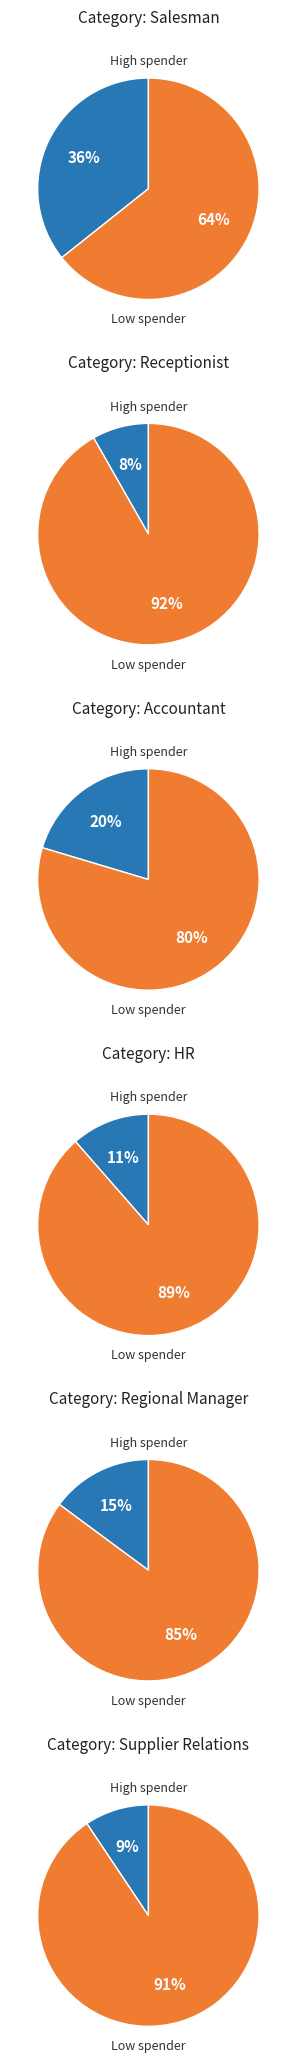

Is it true that Pam Beasley is 8% of the pie?

True